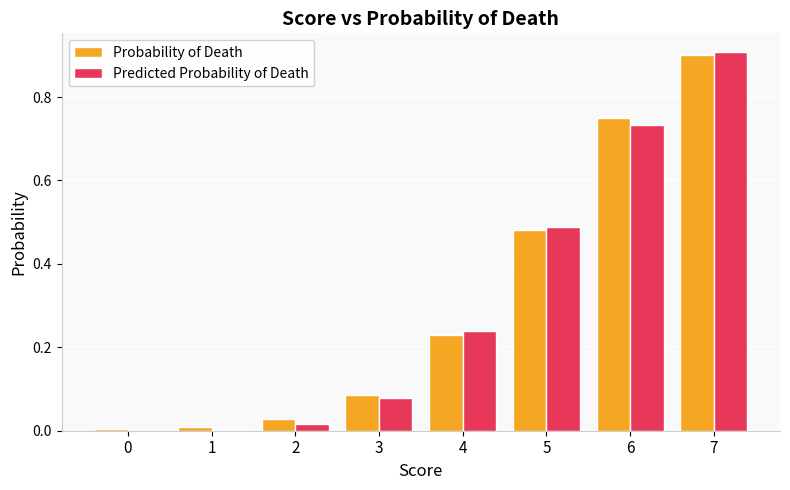

Which series changed the most between 3 and 5?

Predicted Probability of Death